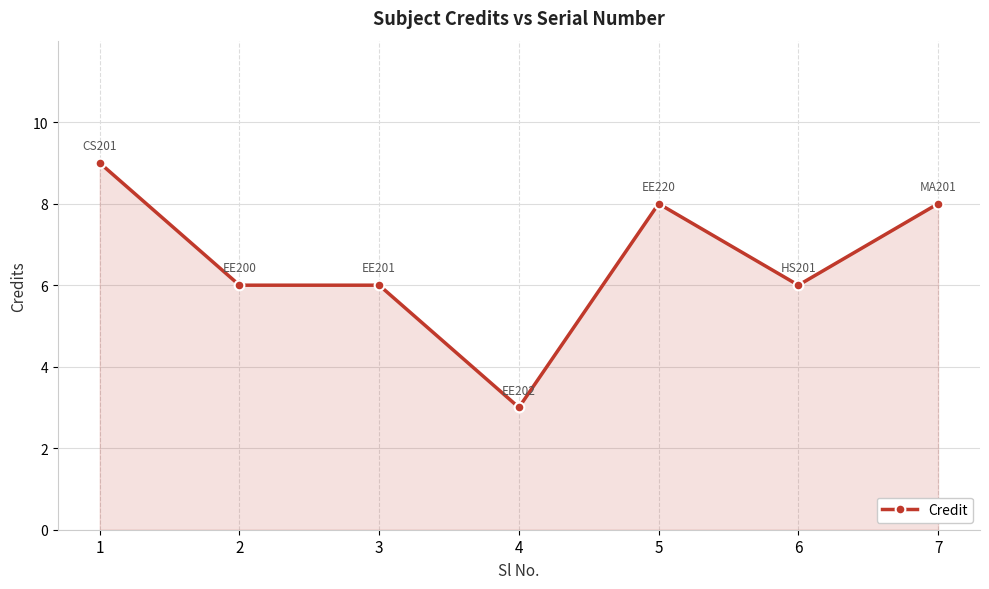

At which category does the chart reach its minimum across all series?

4